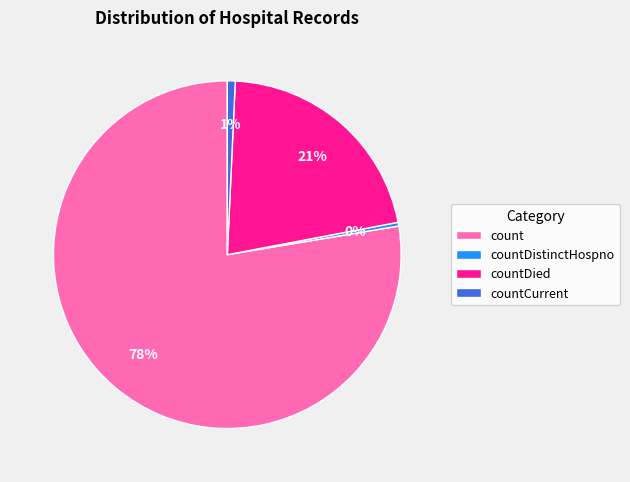

Which slice is the largest?

count